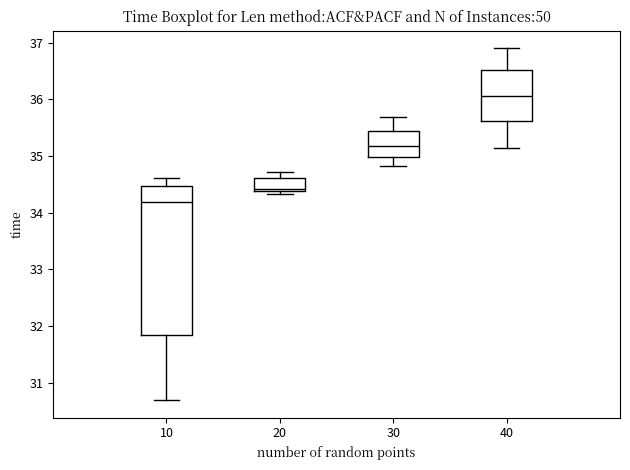

Reading left to right, read every box against the y-axis: the position of its median line, the range the box covers, and the ends of its whiskers. The values are not printed on the chart, so give them approximately, as read against the axis.

10: median 34.2, box 31.8 to 34.5, whiskers 30.7 to 34.6
20: median 34.4 (just above the box's lower edge), box 34.4 to 34.6, whiskers 34.3 to 34.7
30: median 35.2, box 35.0 to 35.4, whiskers 34.8 to 35.7
40: median 36.1, box 35.6 to 36.5, whiskers 35.1 to 36.9